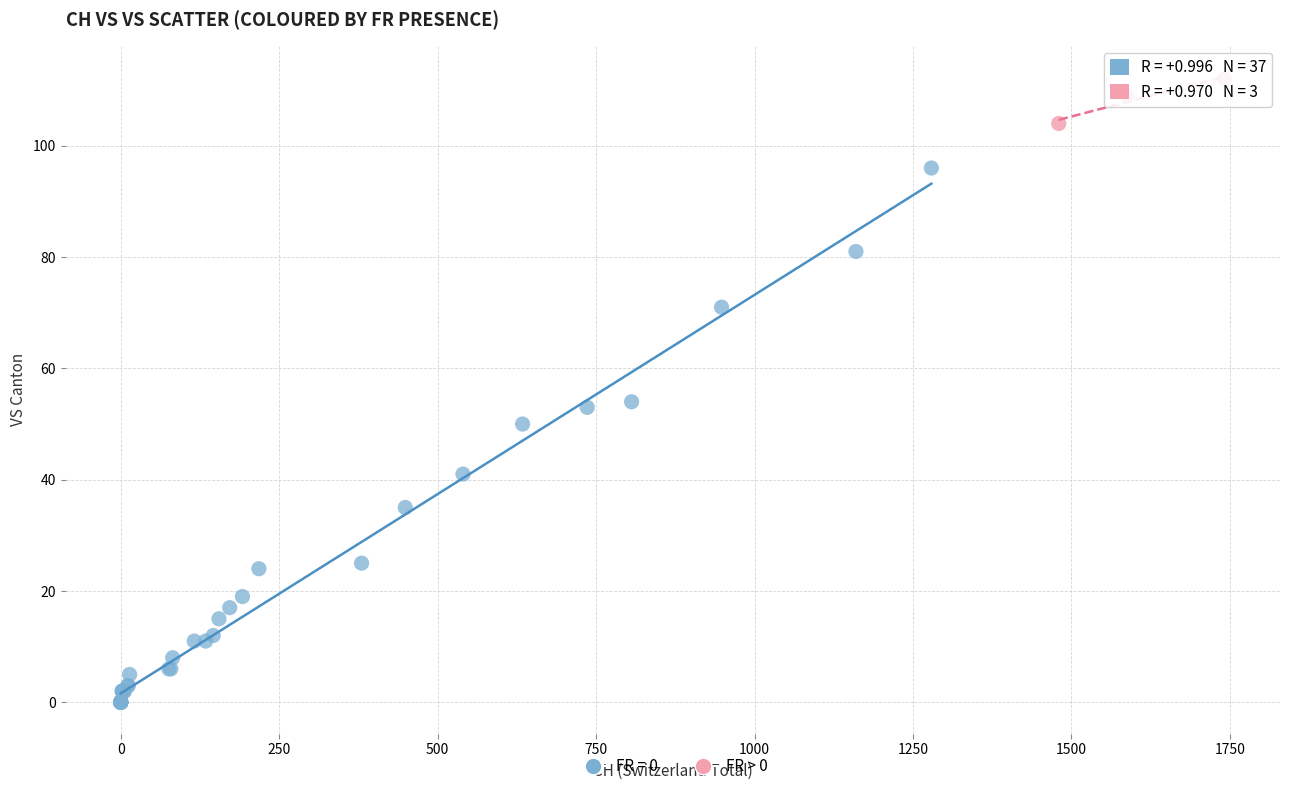

Which series has the largest Y range (max minus min)?

FR = 0